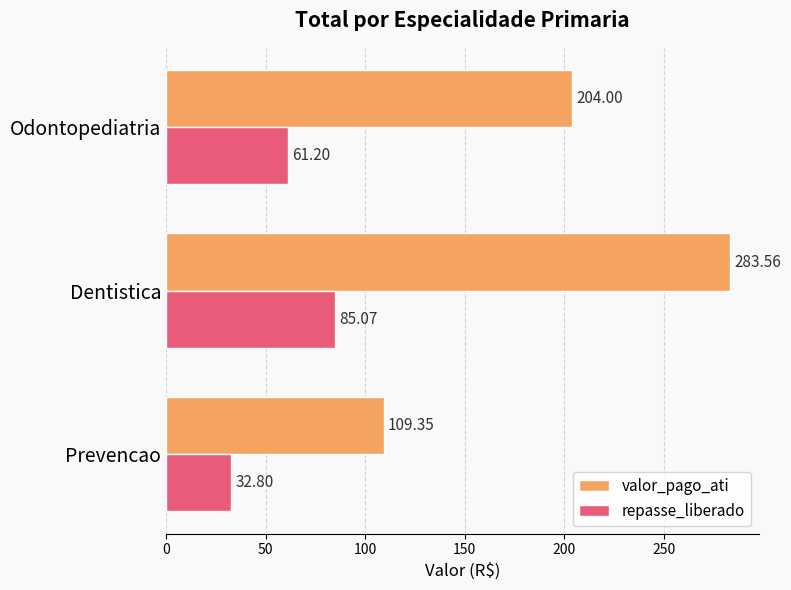

Is the value of repasse_liberado at Odontopediatria greater than the value of valor_pago_ati at Odontopediatria?

No